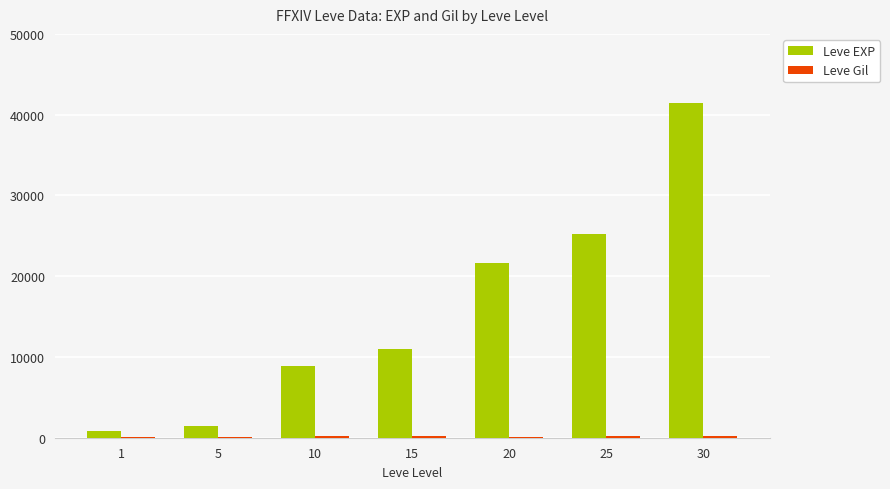

Which series has the largest total across all categories?

Leve EXP